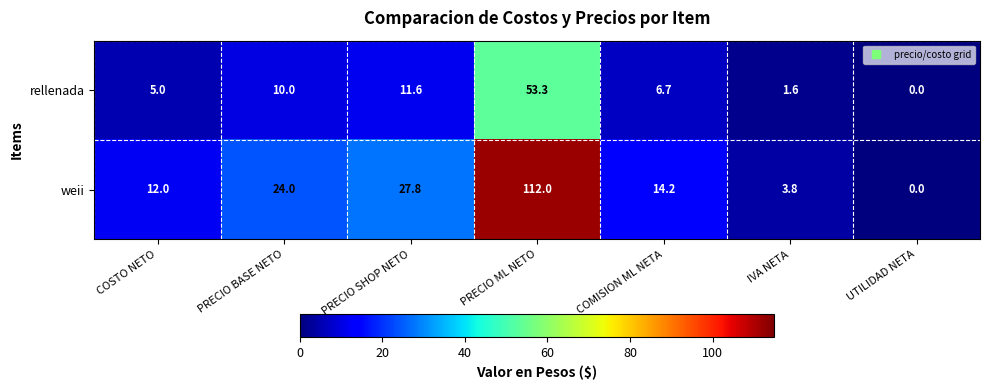

Read the rellenada value at PRECIO SHOP NETO.

11.6